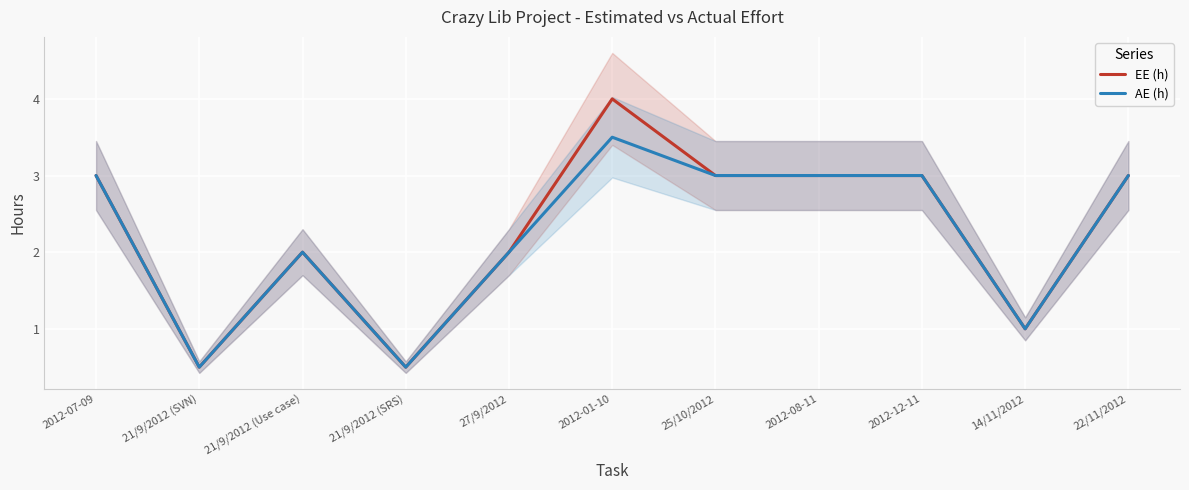

At 2012-01-10, list the series in order from largest to smallest.

EE (h), AE (h)